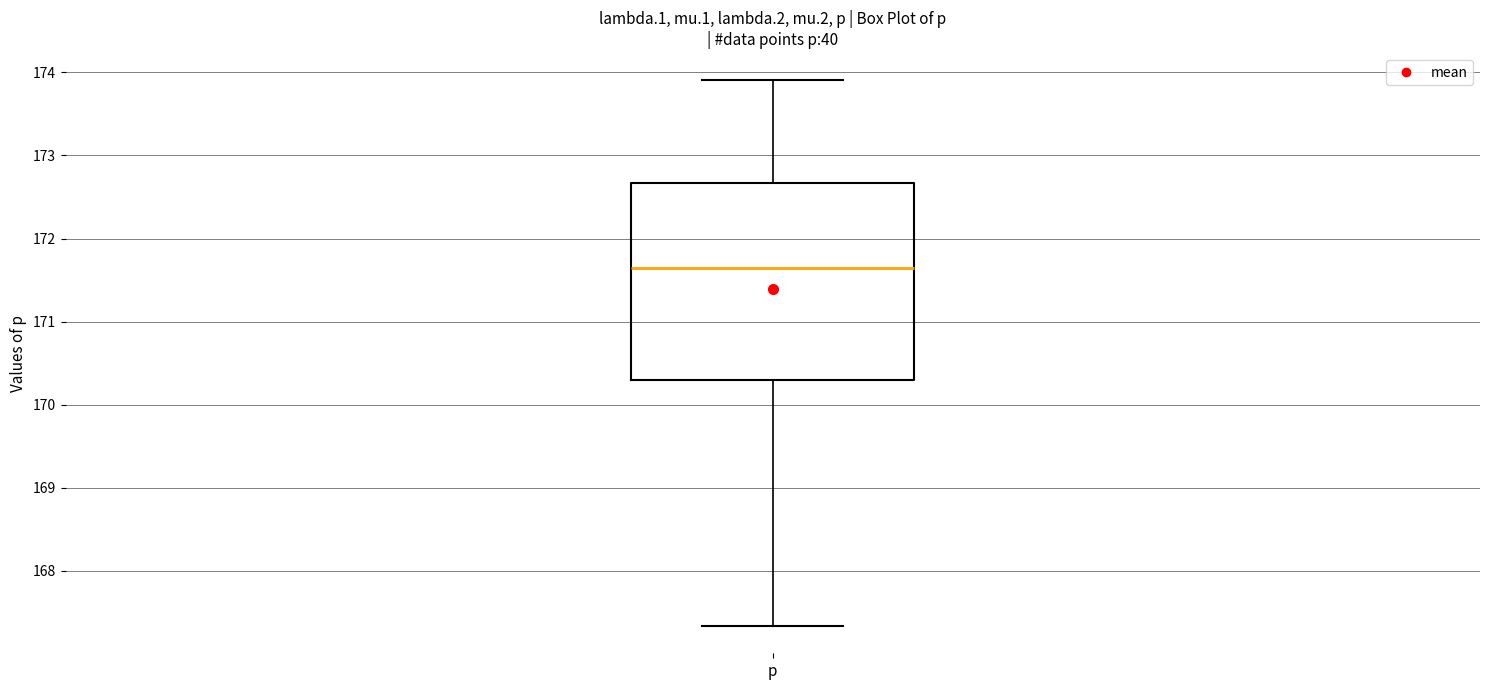

Read this box plot against the y-axis: the position of the median line, the range covered by the box, and the ends of both whiskers. The values are not printed on the chart, so give them approximately, as read against the axis.

median 171.6, box 170.3 to 172.7, whiskers 167.3 to 173.9